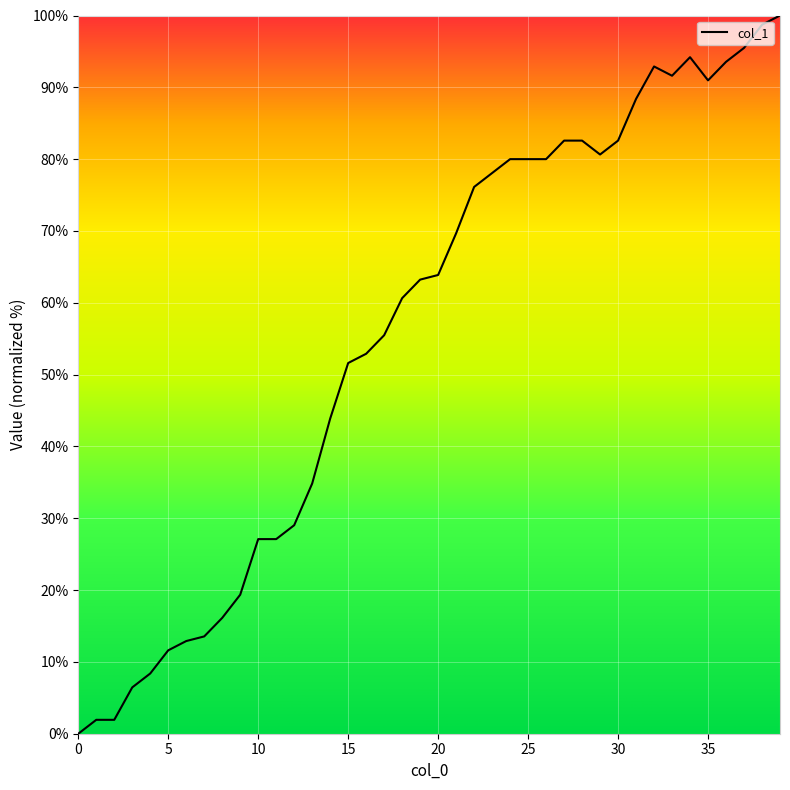

What is the greatest value displayed?

100.0